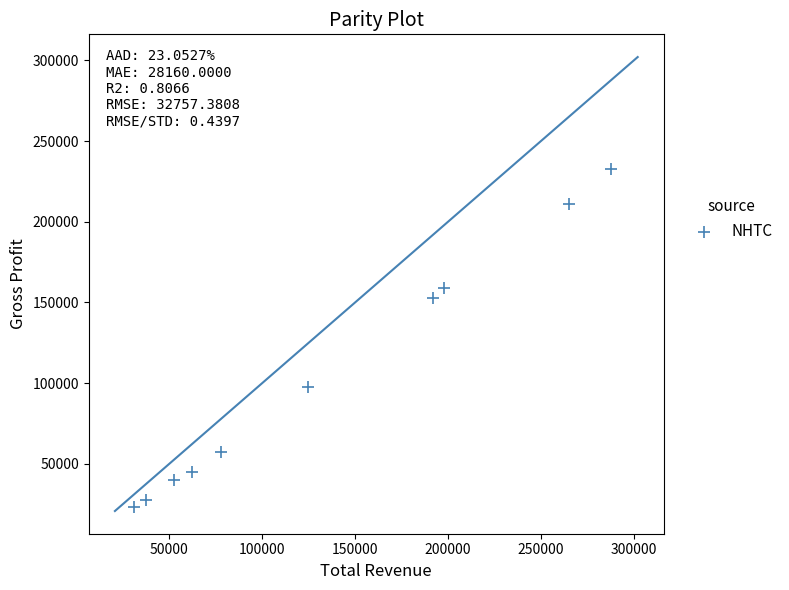

What is the range of X values (max minus min)?

256500